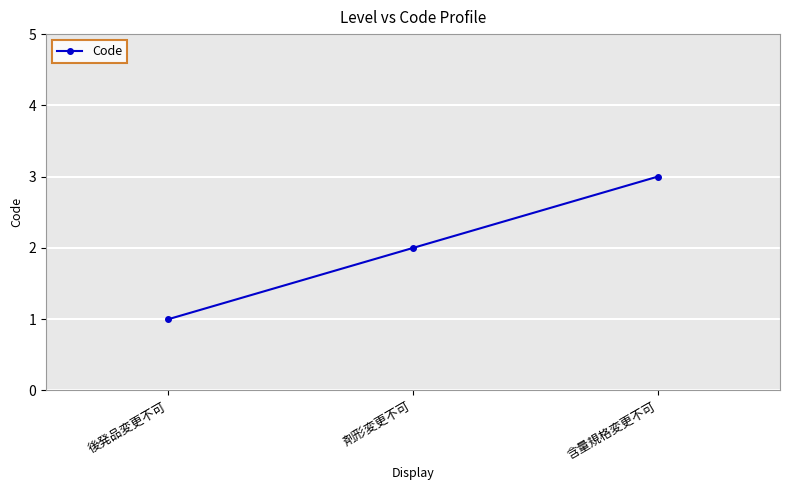

List the labels in order of value, largest first.

含量規格変更不可, 剤形変更不可, 後発品変更不可